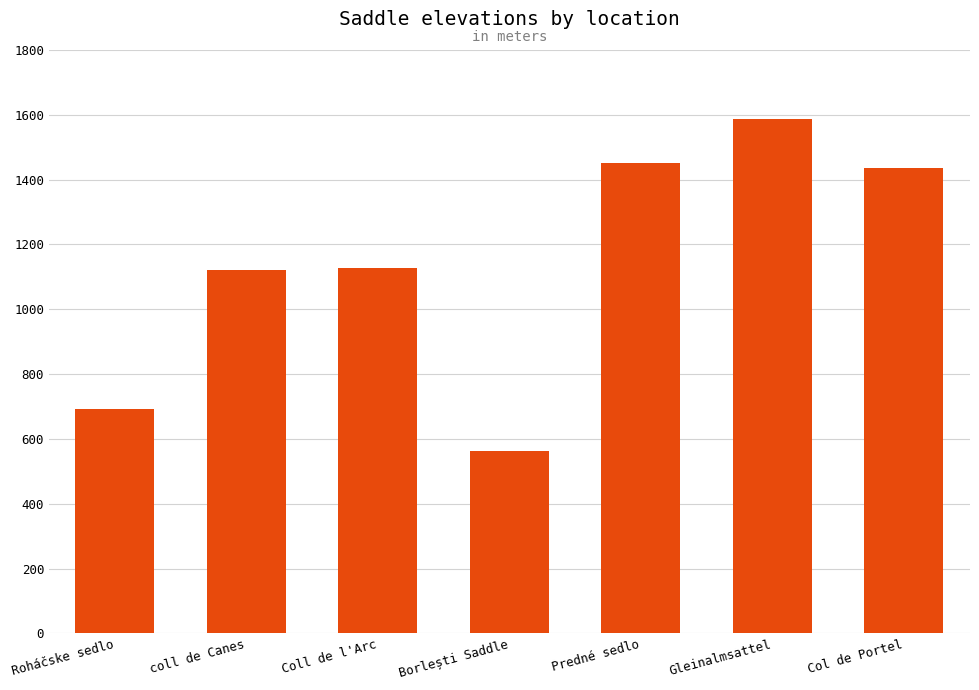

What position from the right is coll de Canes?

6